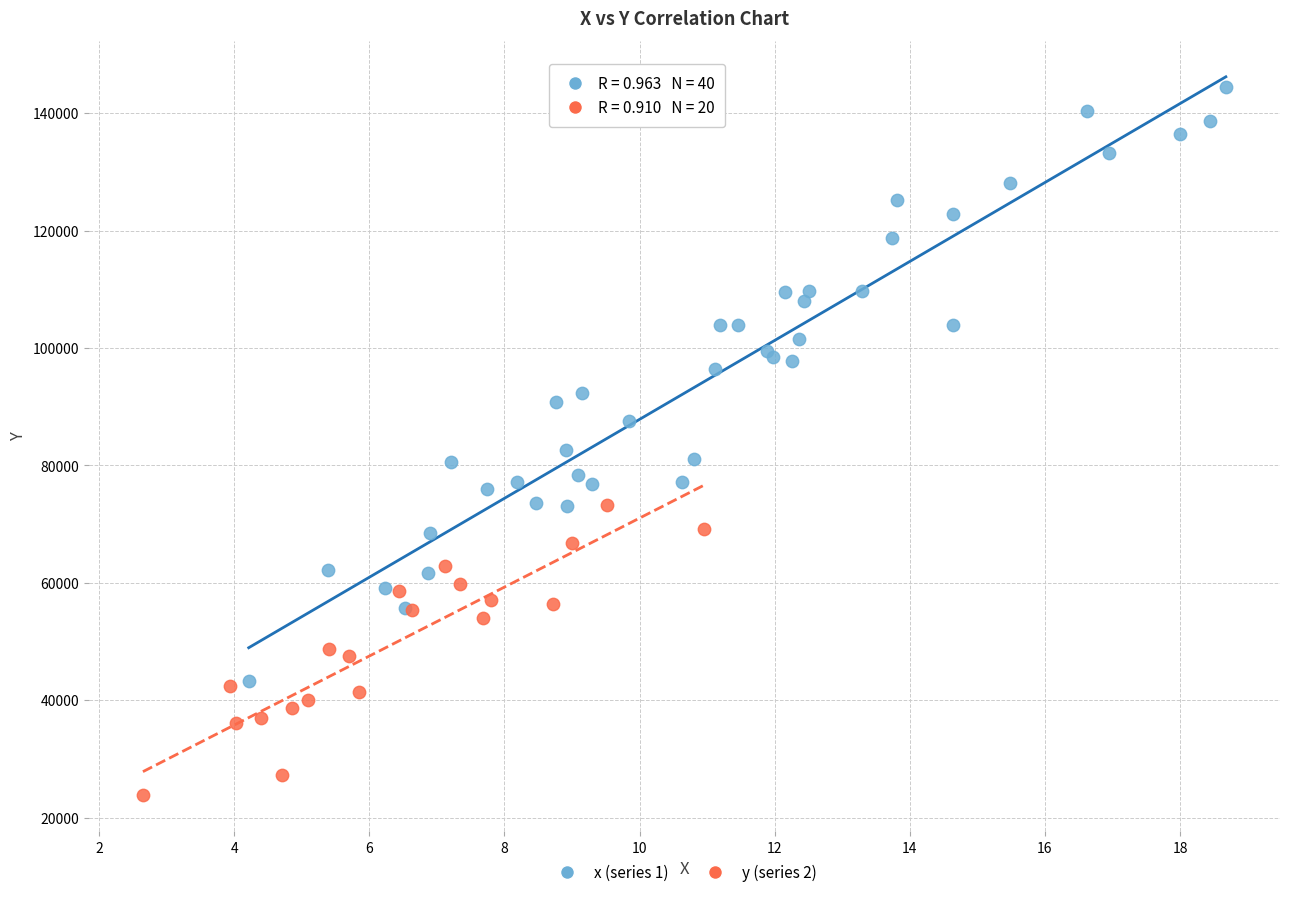

Which series has the widest spread of Y values?

x (series 1)